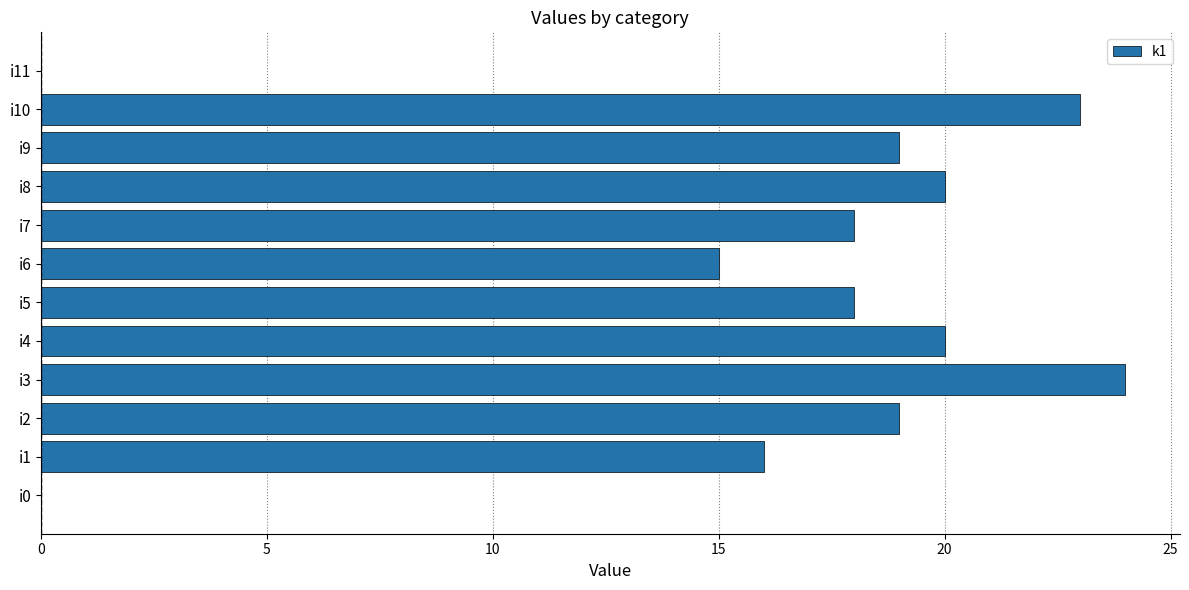

Are the bars horizontal?

Yes